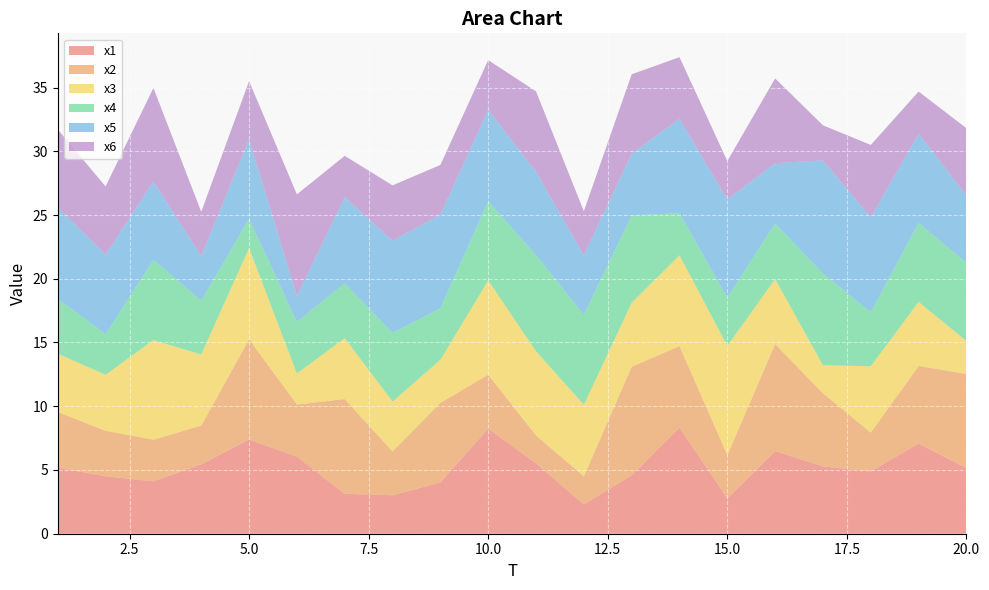

Reading right to left, list all the values displayed in this chart.

x1: 5.2	7.1	4.9	5.3	6.5	2.8	8.3	4.6	2.3	5.5	8.2	4.0	3.0	3.1	6.0	7.4	5.4	4.1	4.5	5.2
x2: 7.4	6.1	3.0	5.7	8.4	3.4	6.4	8.5	2.2	2.2	4.2	6.2	3.4	7.4	4.1	7.9	3.0	3.3	3.6	4.4
x3: 2.6	5.0	5.2	2.2	5.1	8.6	7.1	5.0	5.6	6.6	7.4	3.4	3.9	4.8	2.4	7.2	5.6	7.8	4.4	4.6
x4: 6.1	6.2	4.2	7.2	4.4	3.8	3.3	6.9	7.1	7.5	6.2	4.0	5.4	4.3	4.1	2.3	4.2	6.3	3.2	4.3
x5: 5.3	7.0	7.4	8.9	4.7	7.7	7.4	4.8	4.6	6.5	7.2	7.3	7.2	6.8	2.0	6.2	3.5	6.1	6.2	7.2
x6: 5.3	3.3	5.7	2.7	6.6	3.0	4.8	6.2	3.5	6.3	3.9	3.9	4.3	3.2	8.0	4.6	3.5	7.3	5.3	6.1